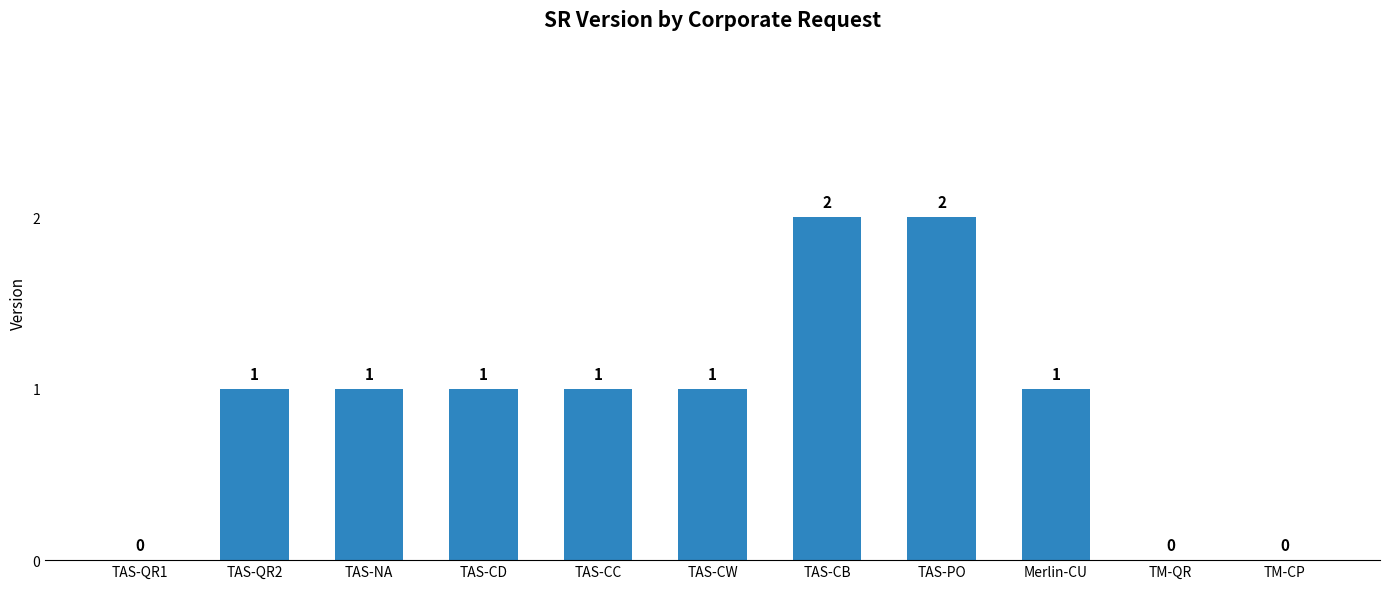

What is the ratio of the value at TAS-NA to the value at TAS-CC?

1.0